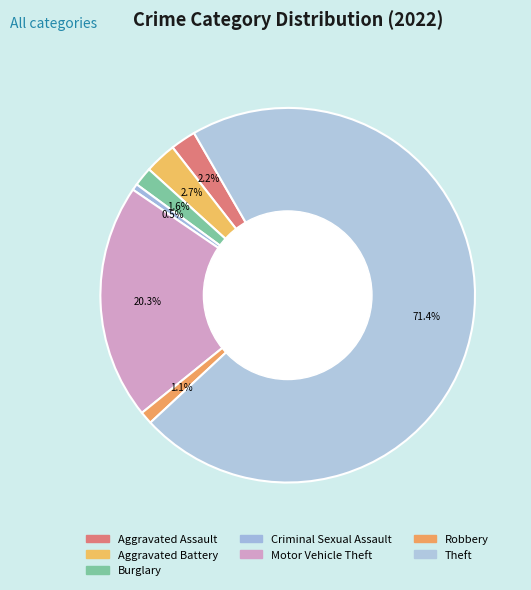

What is the total percentage of Burglary and Criminal Sexual Assault?

2.2%